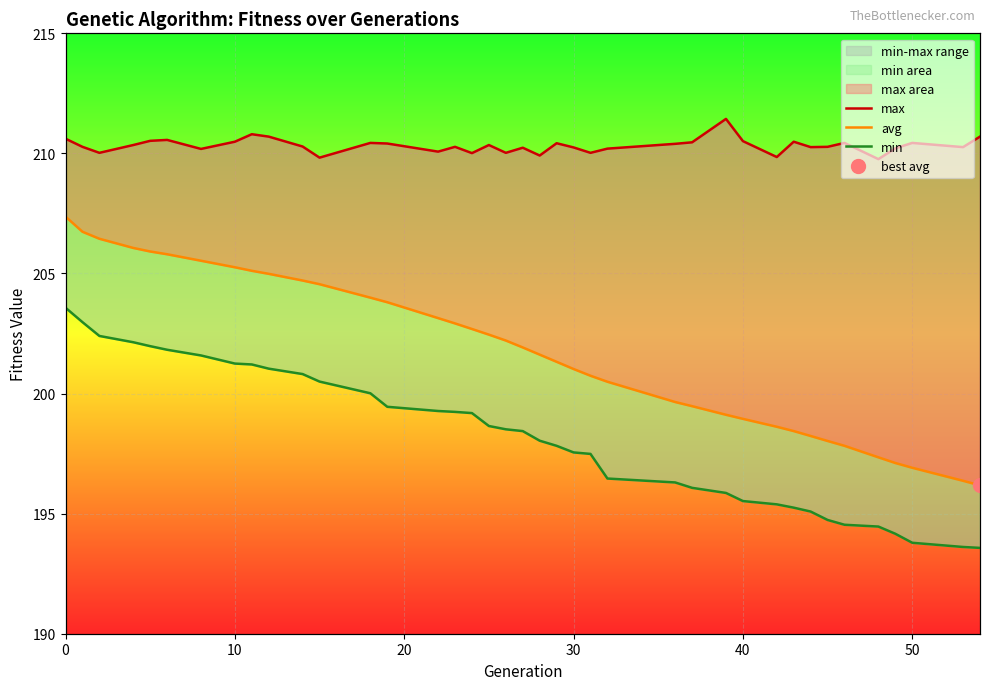

What are all the series names shown in the legend?

max, avg, min